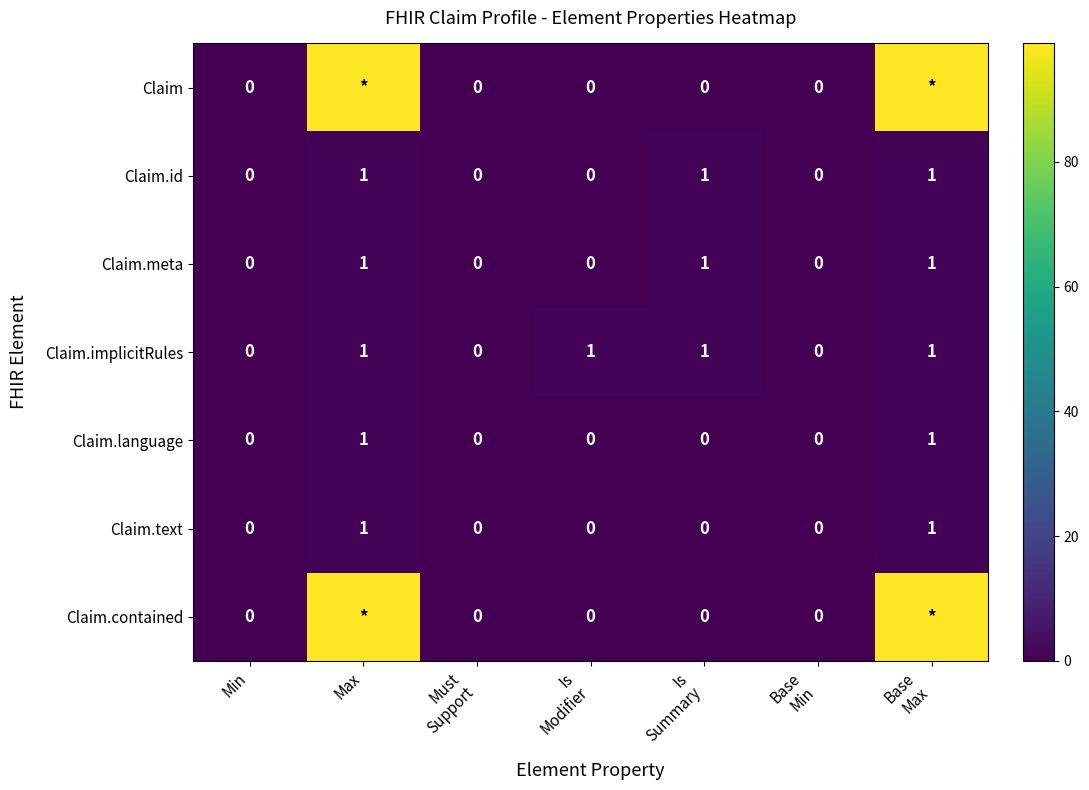

The value of Claim.language at Max is 1. True or false?

True